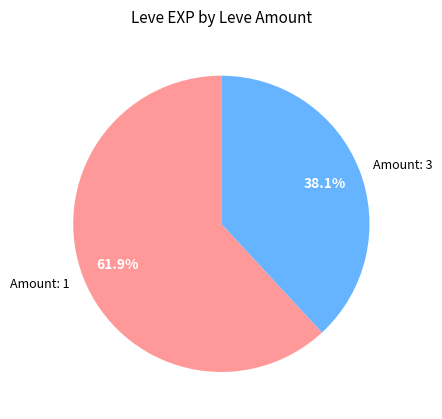

Do Amount: 1 and Amount: 3 together represent more than half of the pie?

Yes